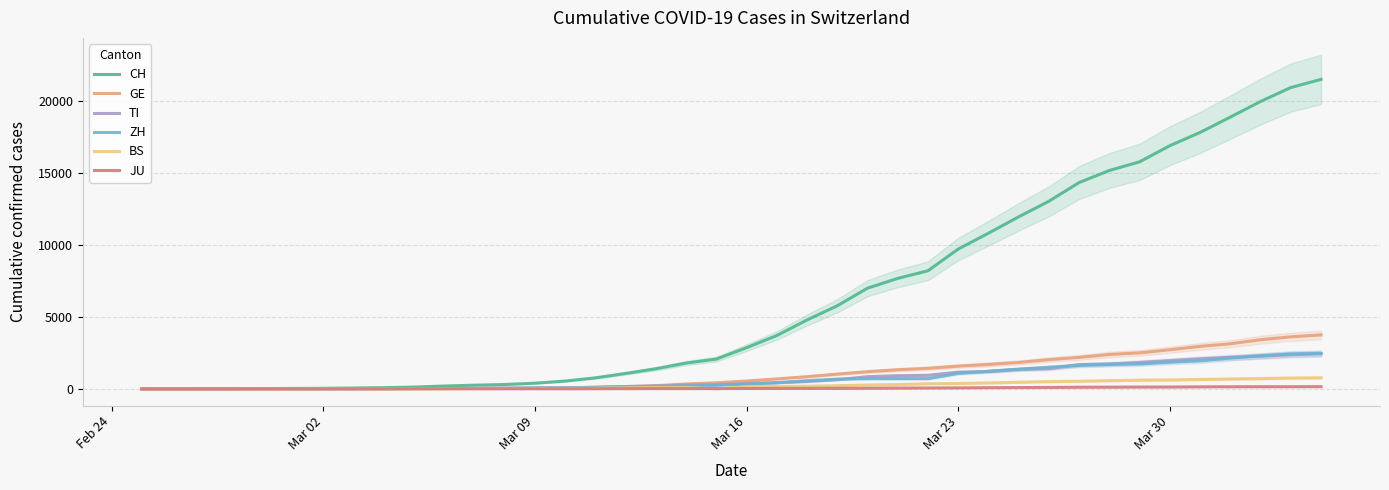

What is the maximum value for TI?

2442